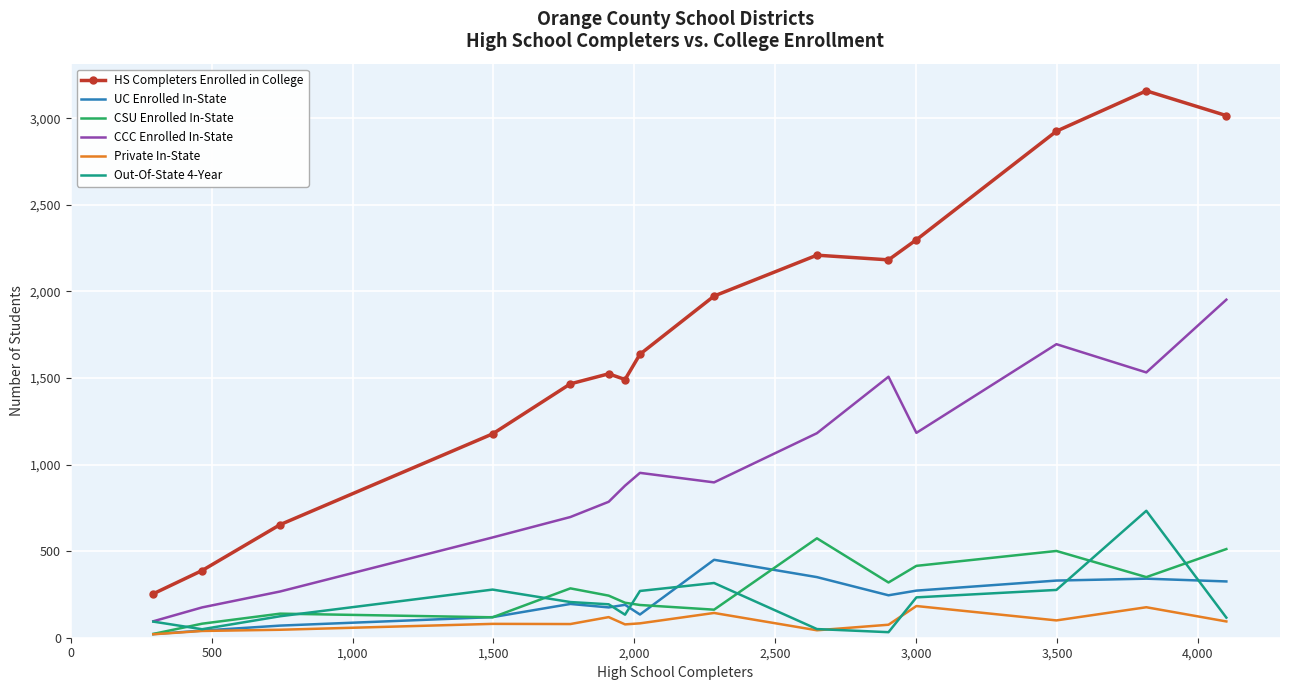

True or false: Private In-State and CCC Enrolled In-State cross at least once.

False